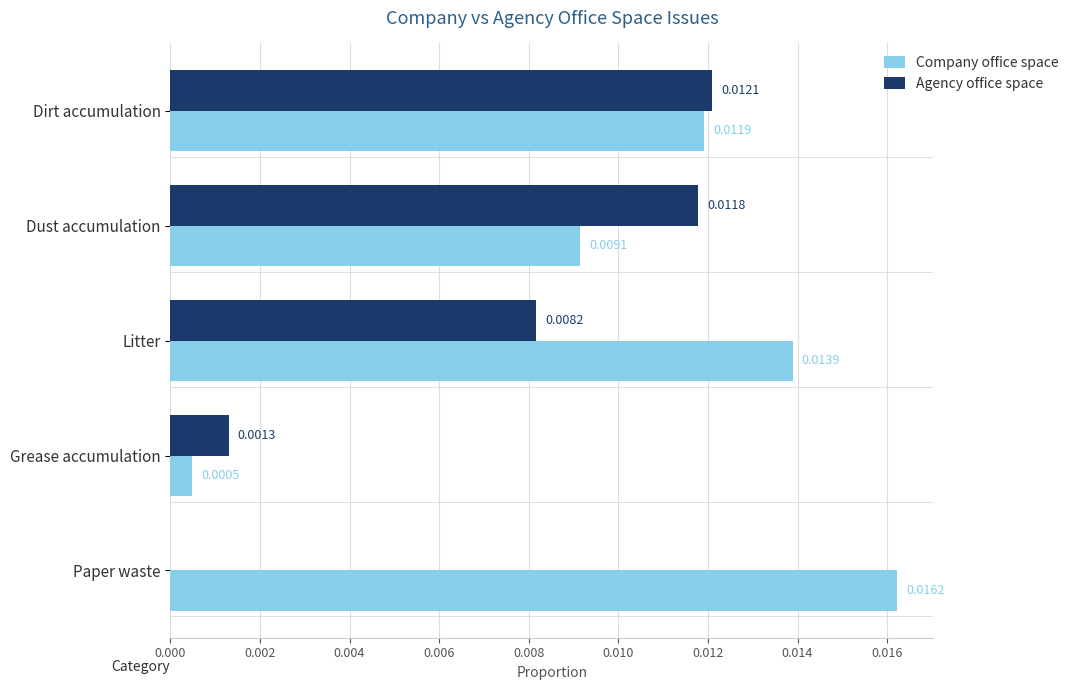

How many values in Agency office space are above zero?

4